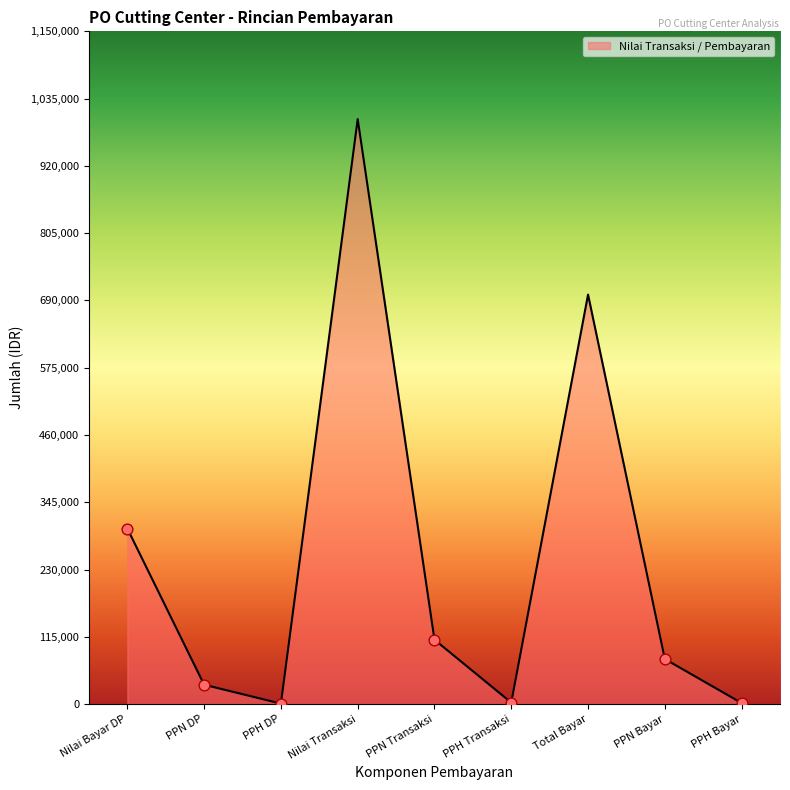

What is the change in value from PPH DP to Total Bayar?

+699250